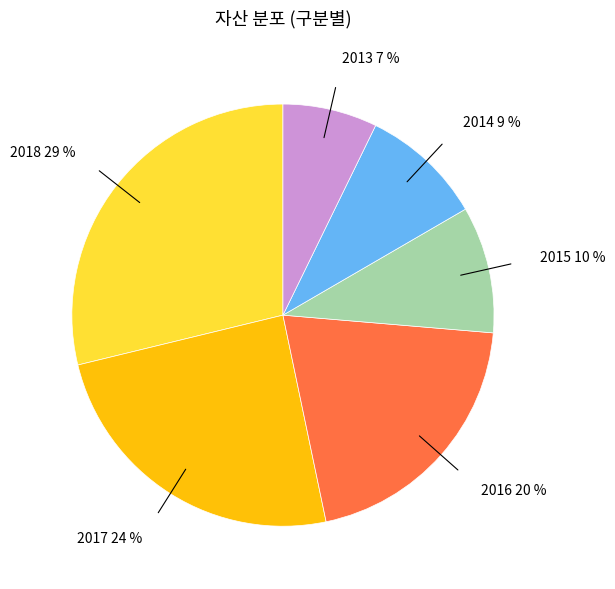

Is there a majority slice in this chart?

No